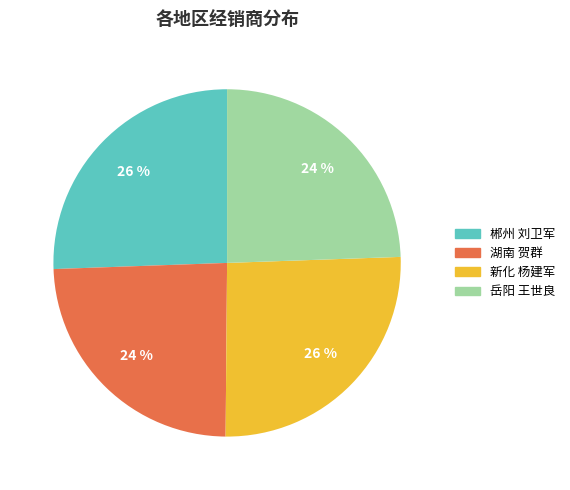

Does 湖南 贺群 represent more than half of the total?

No